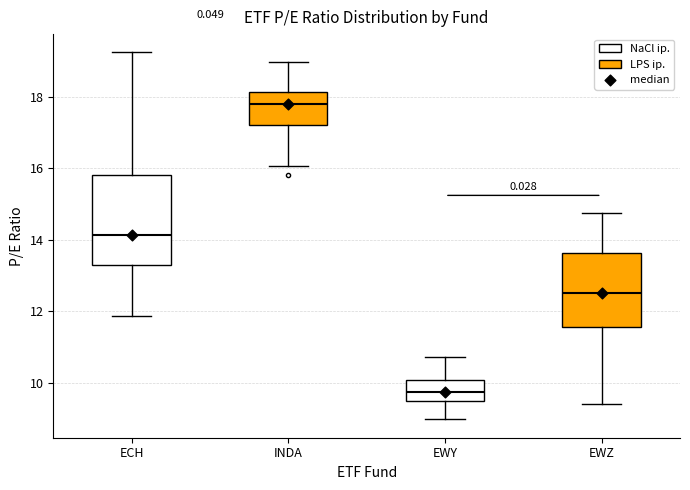

Reading left to right, transcribe this box plot: for each box, give where its median line is, the range the box spans, and where its two whiskers end, as read against the y-axis. The values are not printed on the chart, so give them approximately, as read against the axis.

ECH: median 14.2, box 13.2 to 15.8, whiskers 11.8 to 19.2
INDA: median 17.8, box 17.2 to 18.2, whiskers 16.0 to 19.0
EWY: median 9.8, box 9.6 to 10.0, whiskers 9.0 to 10.8
EWZ: median 12.6, box 11.6 to 13.6, whiskers 9.4 to 14.8